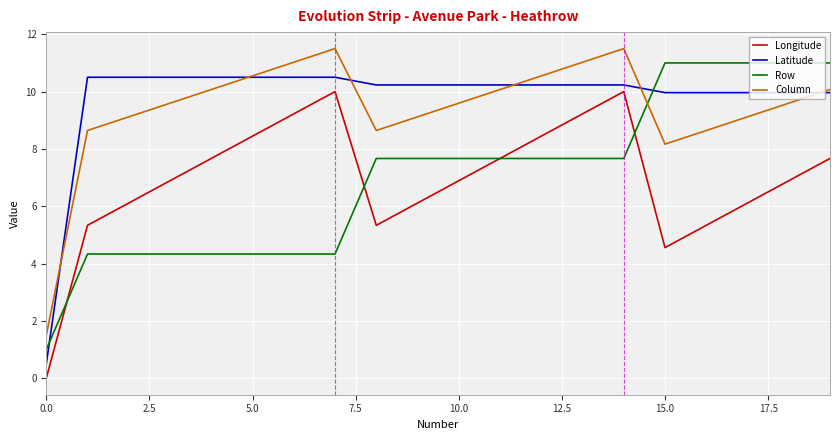

Which series has the largest total across all categories?

Latitude